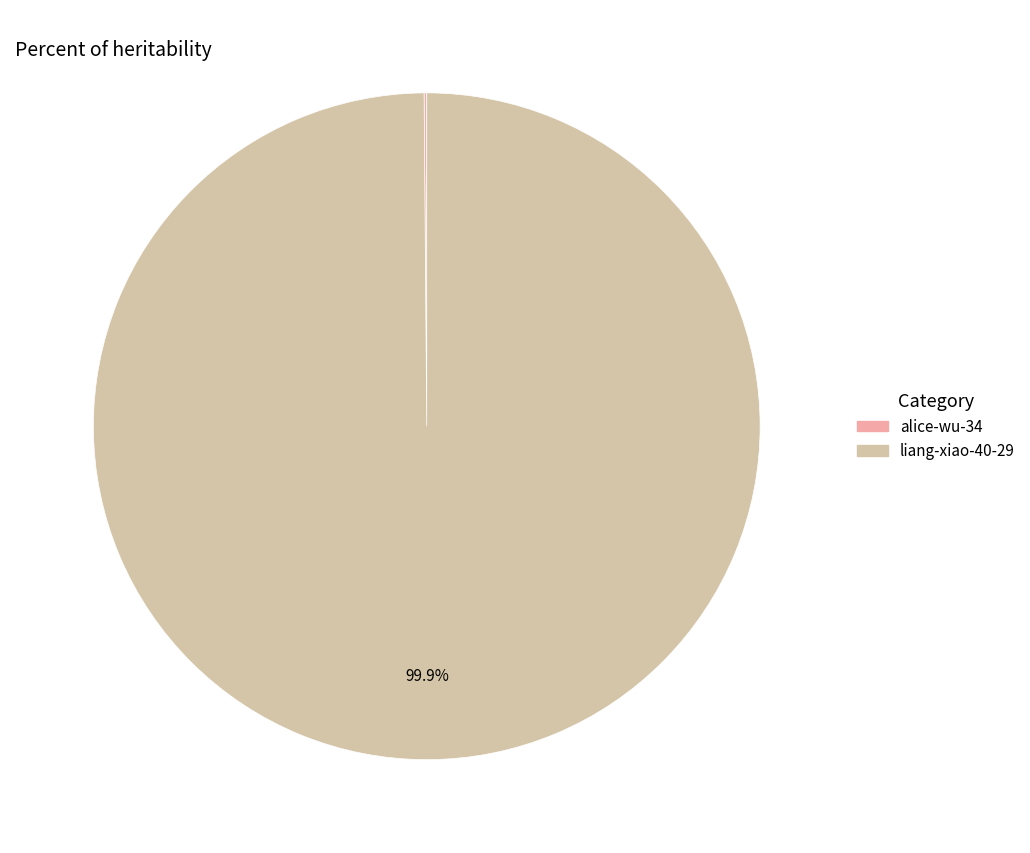

Which category accounts for the majority?

liang-xiao-40-29